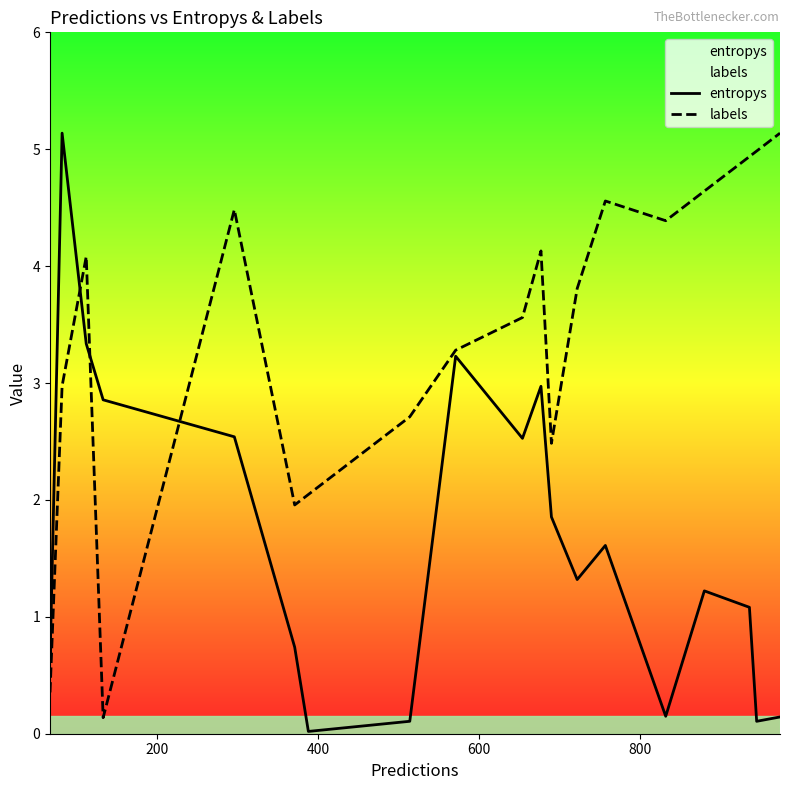

Which series ends up on top after the final intersection of labels and entropys?

labels